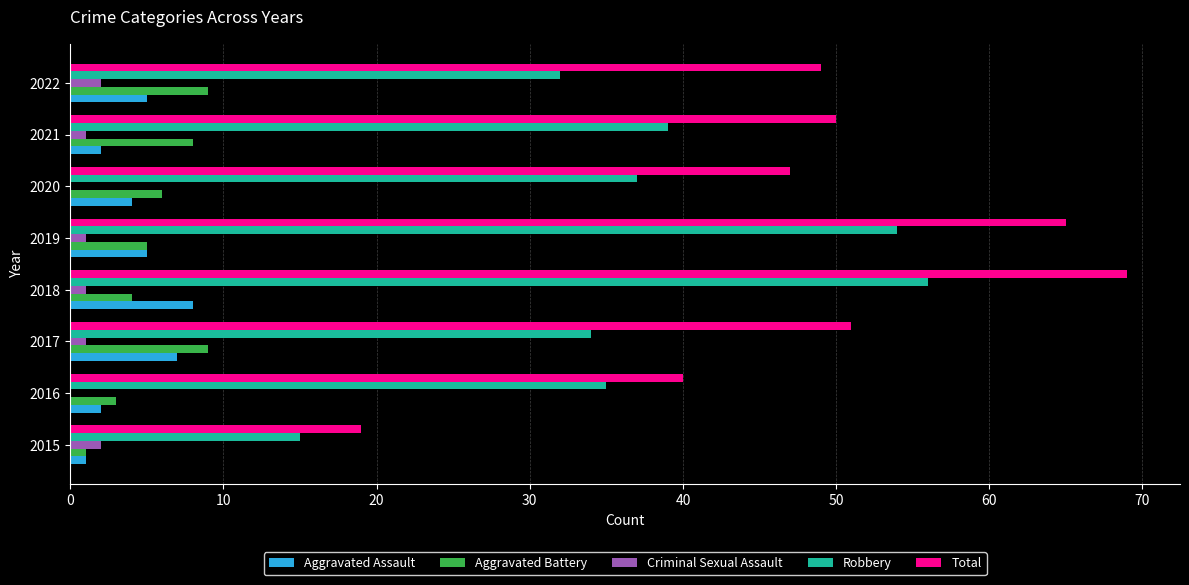

At which category is the sum across all series the highest?

2018